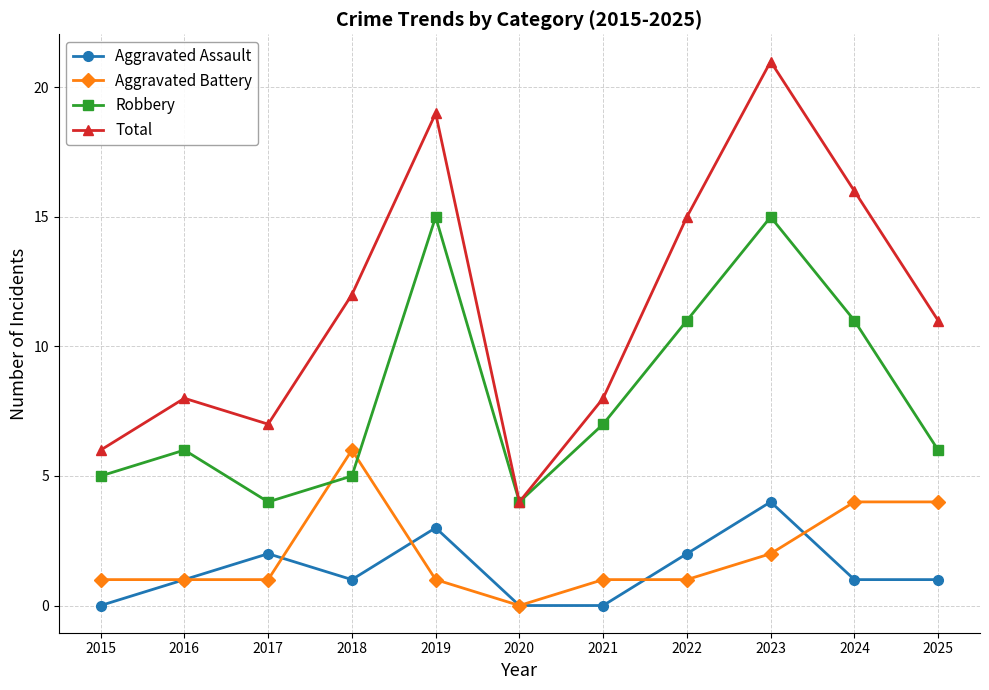

True or false: Total has more than 1 points higher than both neighbors.

True